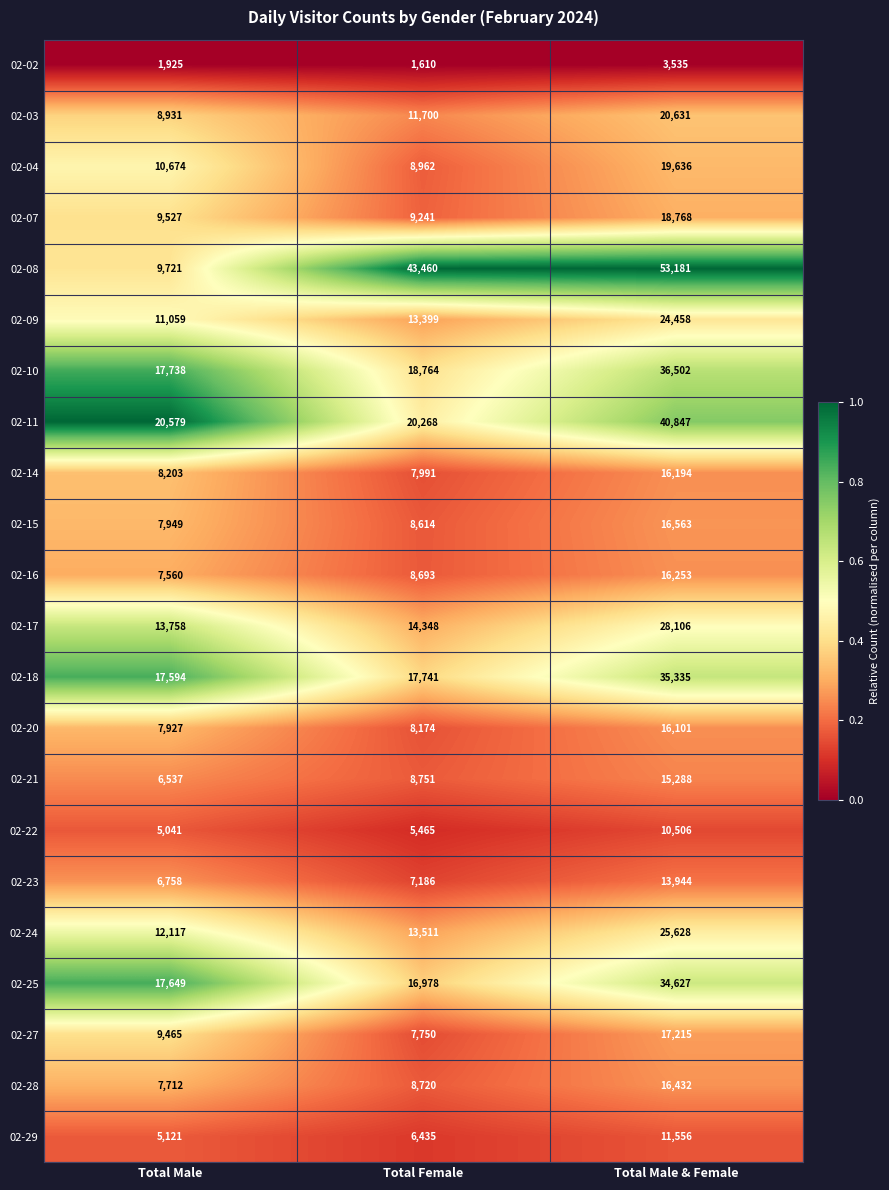

At which category is the sum across all series the highest?

Total Male & Female